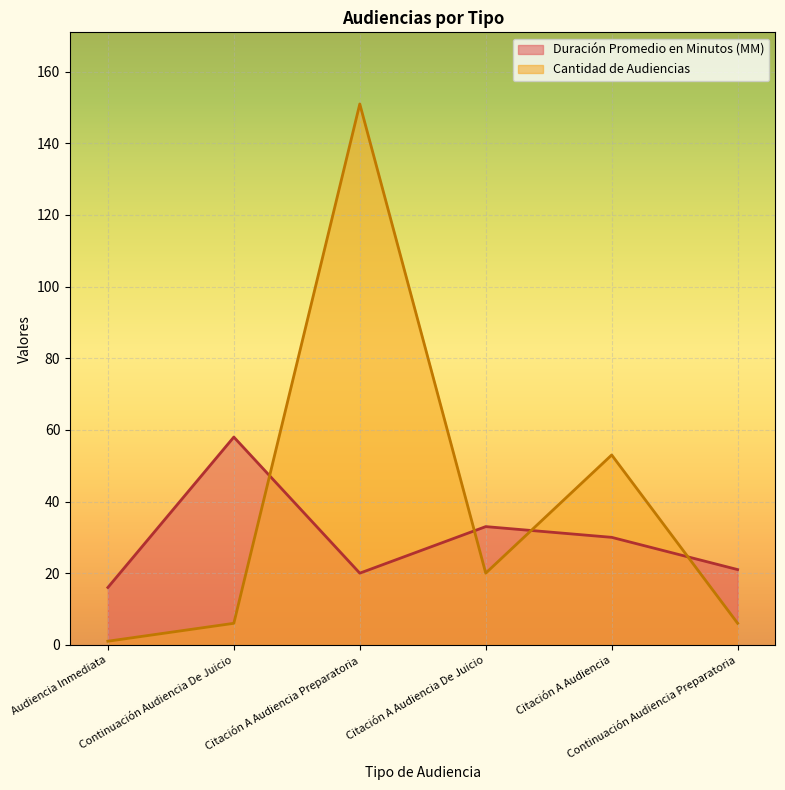

What is the label of the 3rd point from the left?

Citación A Audiencia Preparatoria